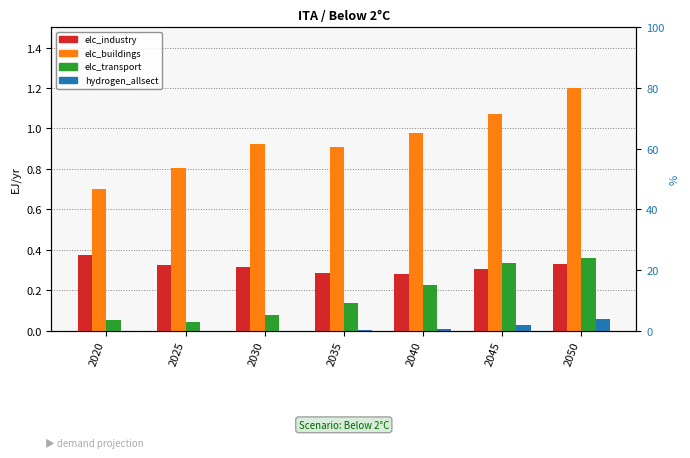

At which category is the sum across all series the highest?

2050